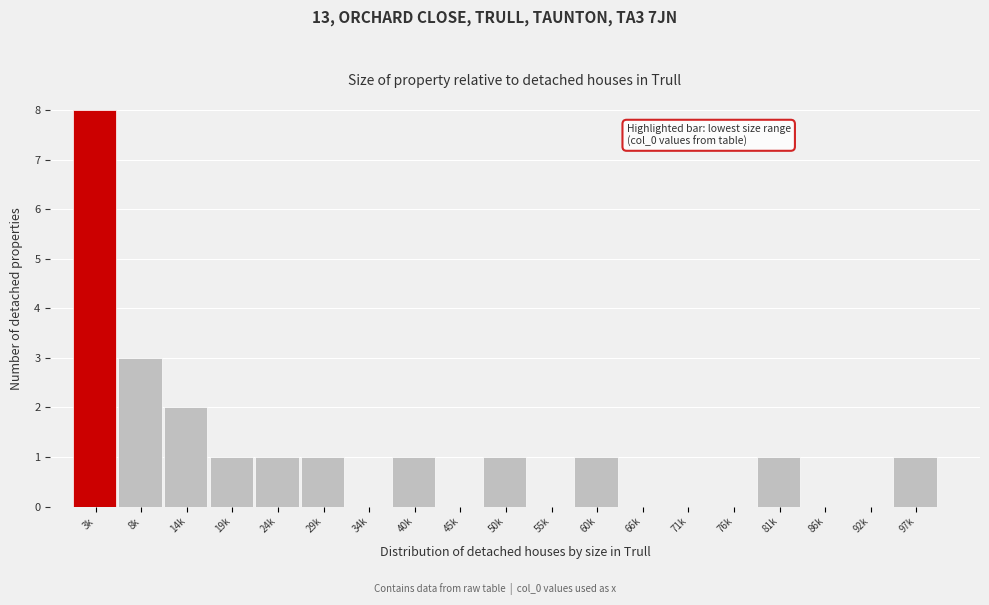

Reading right to left, extract all data points from this chart.

97k=1	92k=0	86k=0	81k=1	76k=0	71k=0	66k=0	60k=1	55k=0	50k=1	45k=0	40k=1	34k=0	29k=1	24k=1	19k=1	14k=2	8k=3	3k=8